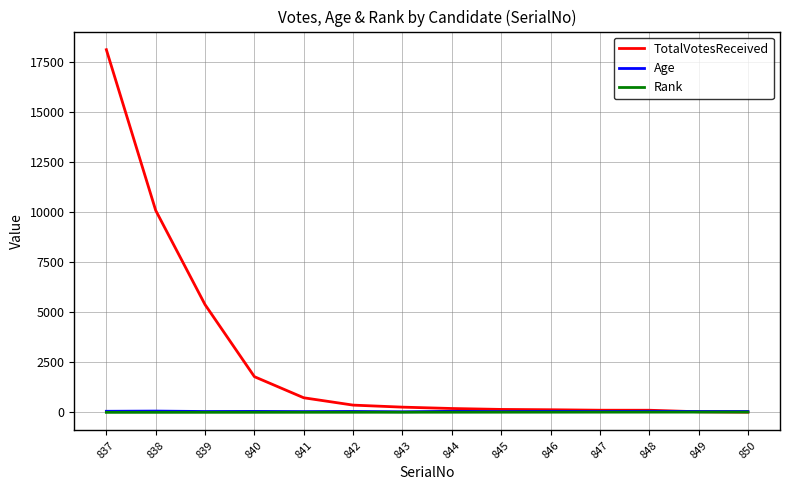

How many times do Age and TotalVotesReceived cross each other?

1